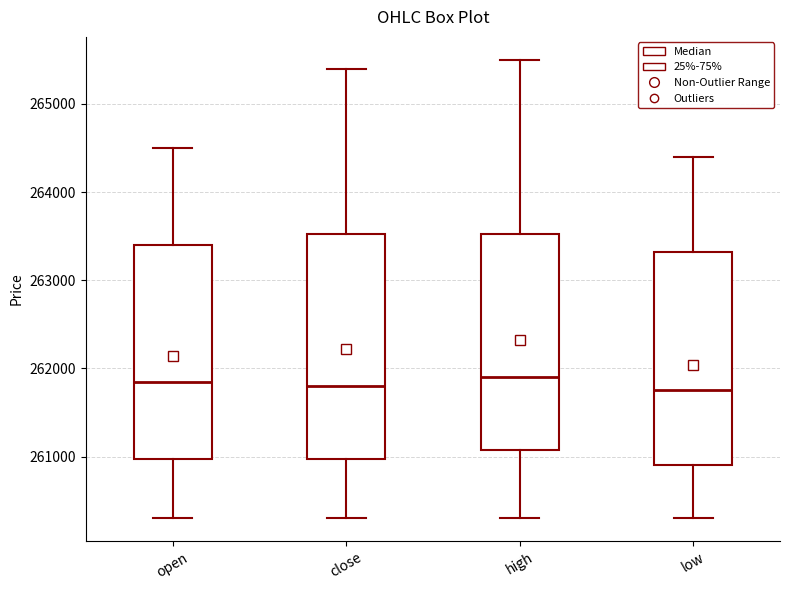

Reading left to right, read every box against the y-axis: the position of its median line, the range the box covers, and the ends of its whiskers. The values are not printed on the chart, so give them approximately, as read against the axis.

open: median 261900, box 261000 to 263400, whiskers 260300 to 264500
close: median 261800, box 261000 to 263500, whiskers 260300 to 265400
high: median 261900, box 261100 to 263500, whiskers 260300 to 265500
low: median 261800, box 260900 to 263300, whiskers 260300 to 264400